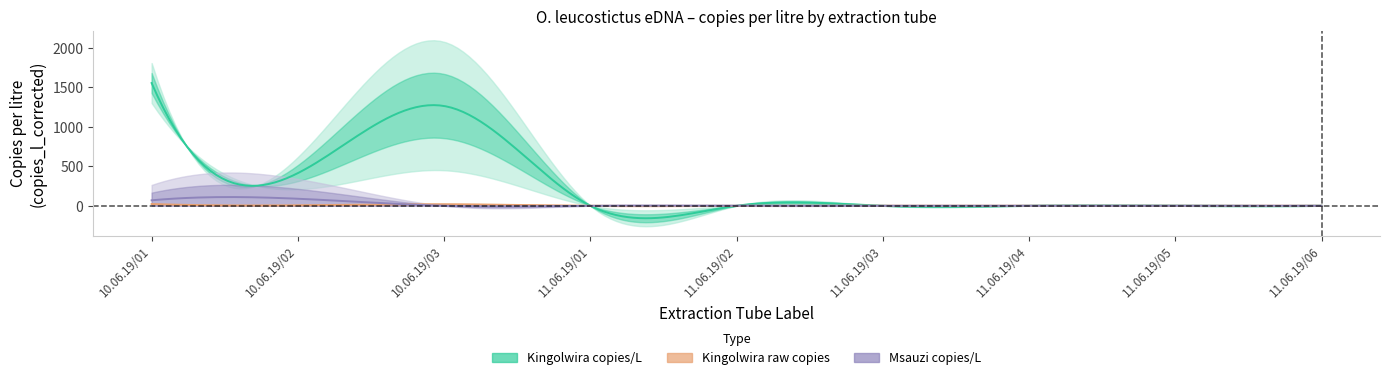

What is the label of the 24th point from the left?

11.06.19/03